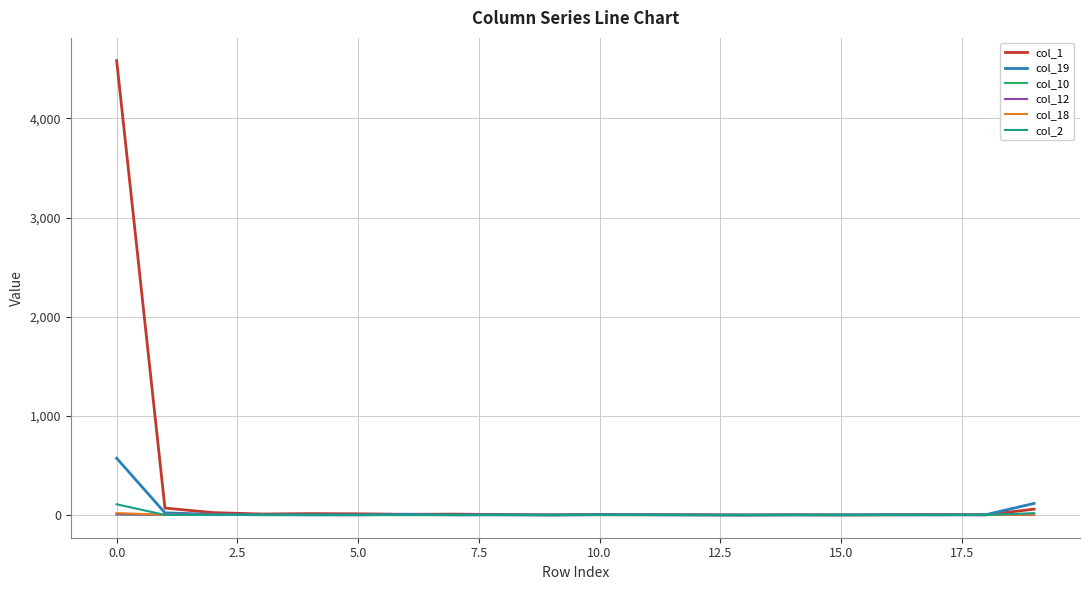

Which series has the largest total across all categories?

col_1